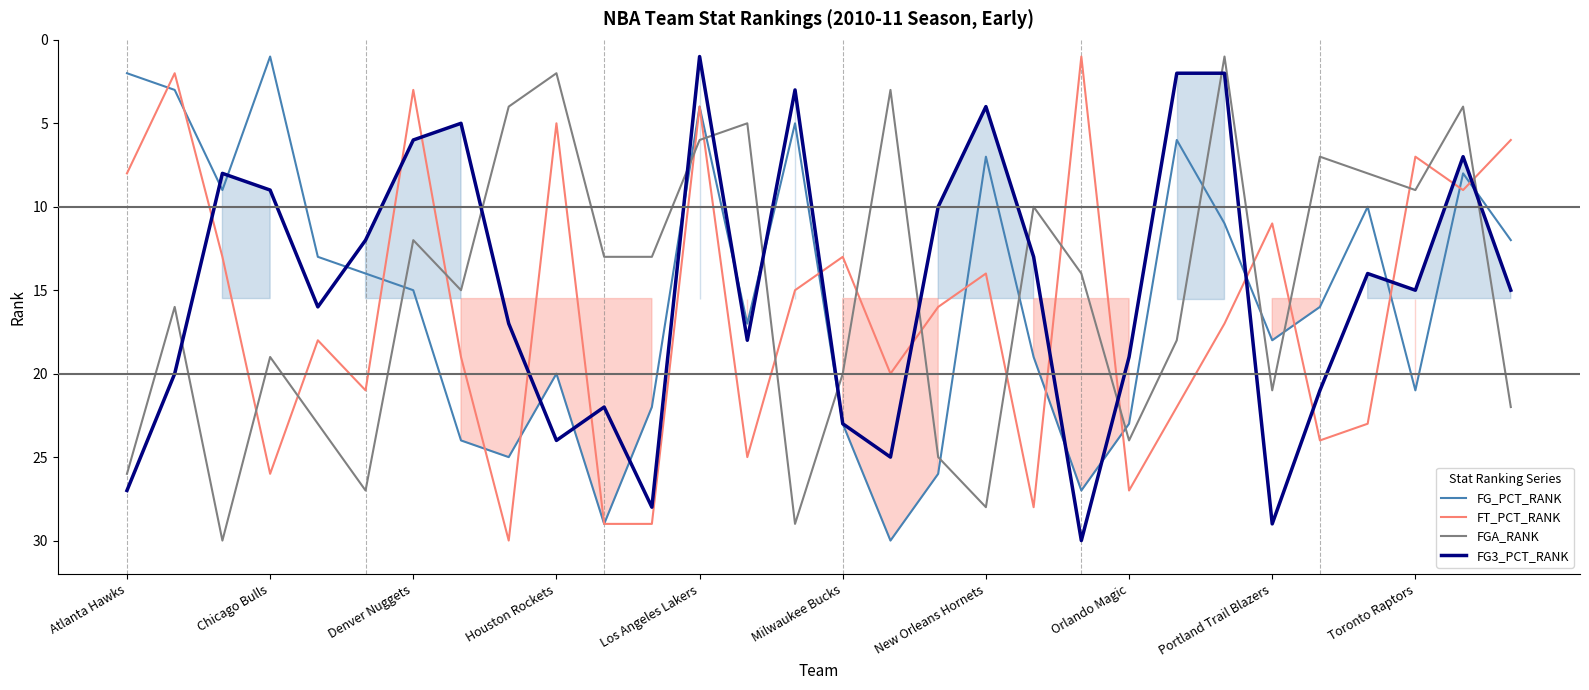

What are all the series names shown in the legend?

FG_PCT_RANK, FT_PCT_RANK, FGA_RANK, FG3_PCT_RANK